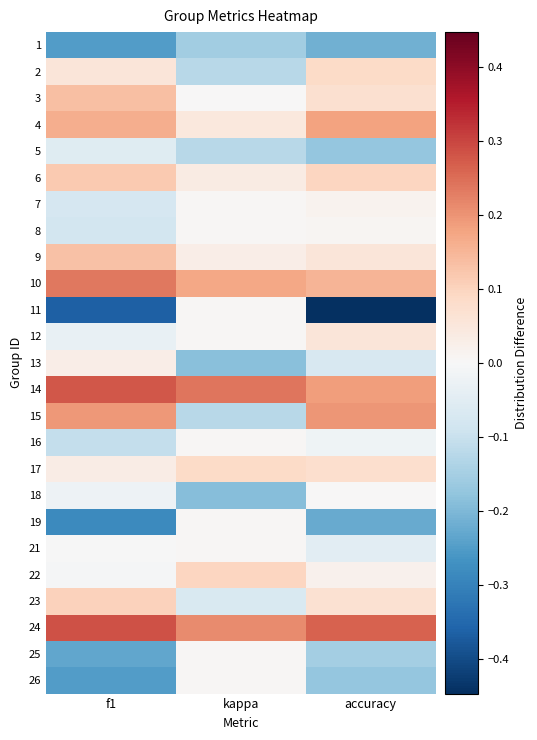

Which label corresponds to the largest value in the chart?

f1